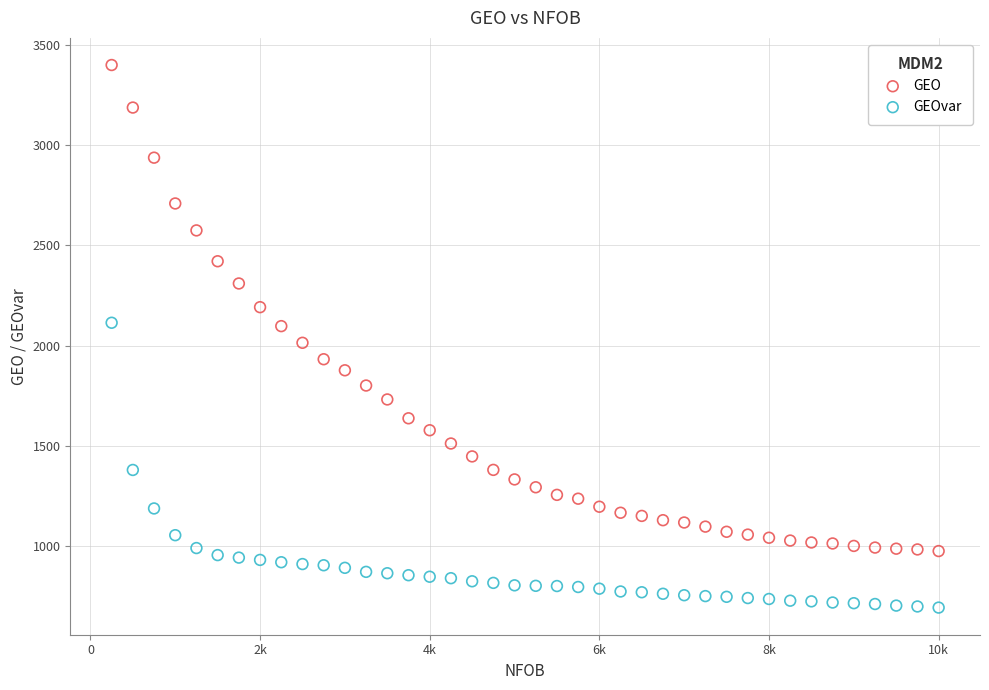

Across all data points, what is the range of X values (max minus min)?

9750.0